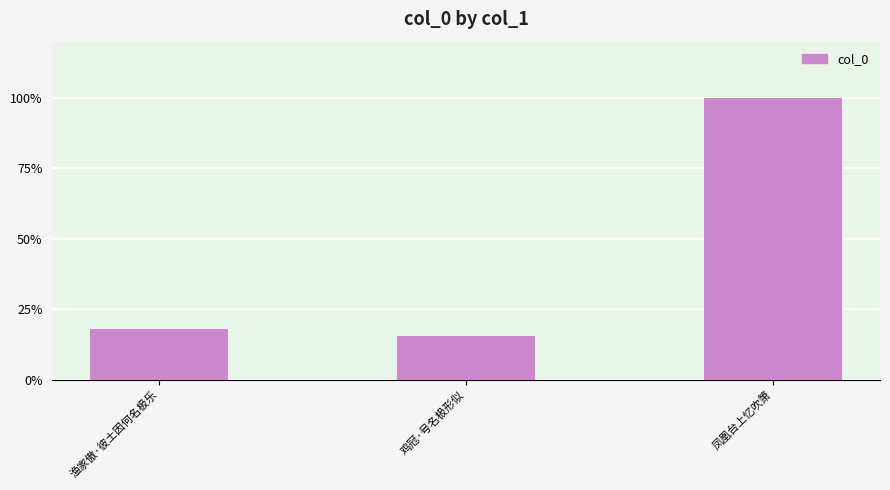

Are the bars horizontal?

No